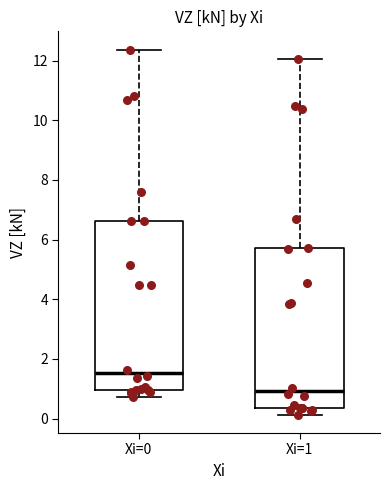

Reading left to right, transcribe this box plot: for each box, give where its median line is, the range the box spans, and where its two whiskers end, as read against the y-axis. The values are not printed on the chart, so give them approximately, as read against the axis.

Xi=0: median 1.6, box 1.0 to 6.6, whiskers 0.8 to 12.4
Xi=1: median 1.0, box 0.4 to 5.8, whiskers 0.2 to 12.0